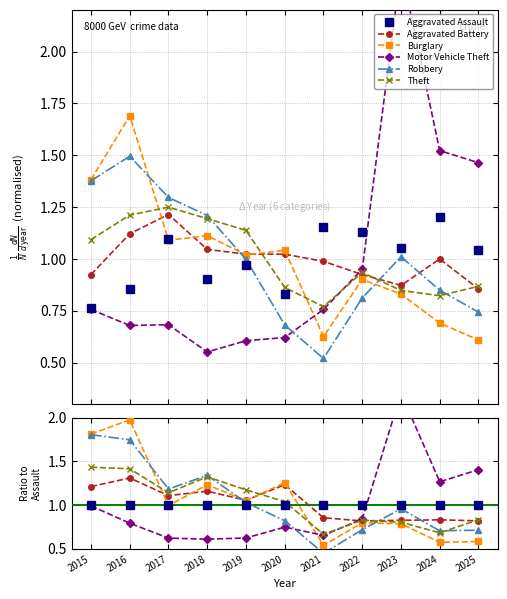

Which series has the largest range (max minus min)?

Motor Vehicle Theft